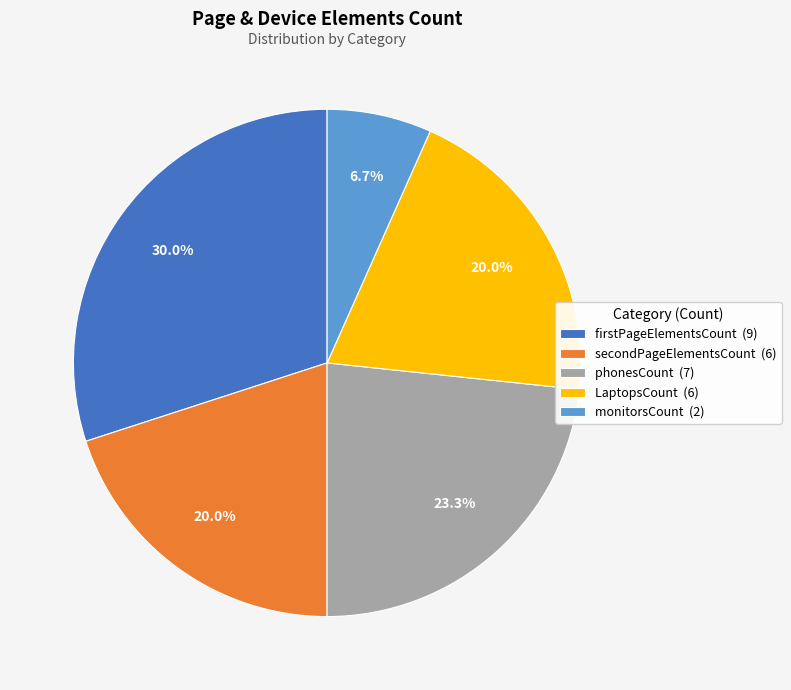

Approximately how many times larger is the value at secondPageElementsCount (6) compared to LaptopsCount (6)?

1.0